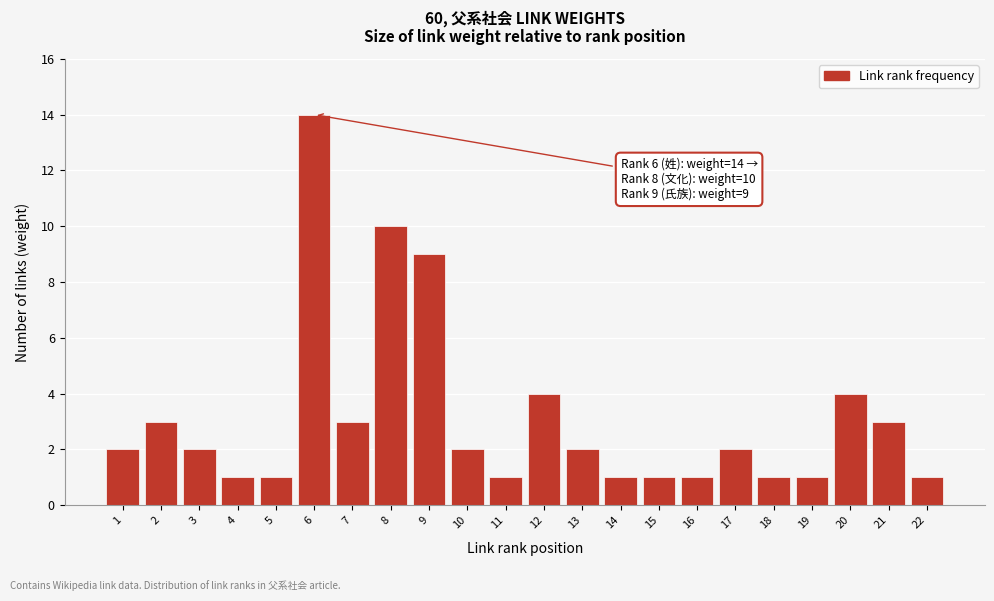

Reading right to left, list all the values displayed in this chart.

1	3	4	1	1	2	1	1	1	2	4	1	2	9	10	3	14	1	1	2	3	2